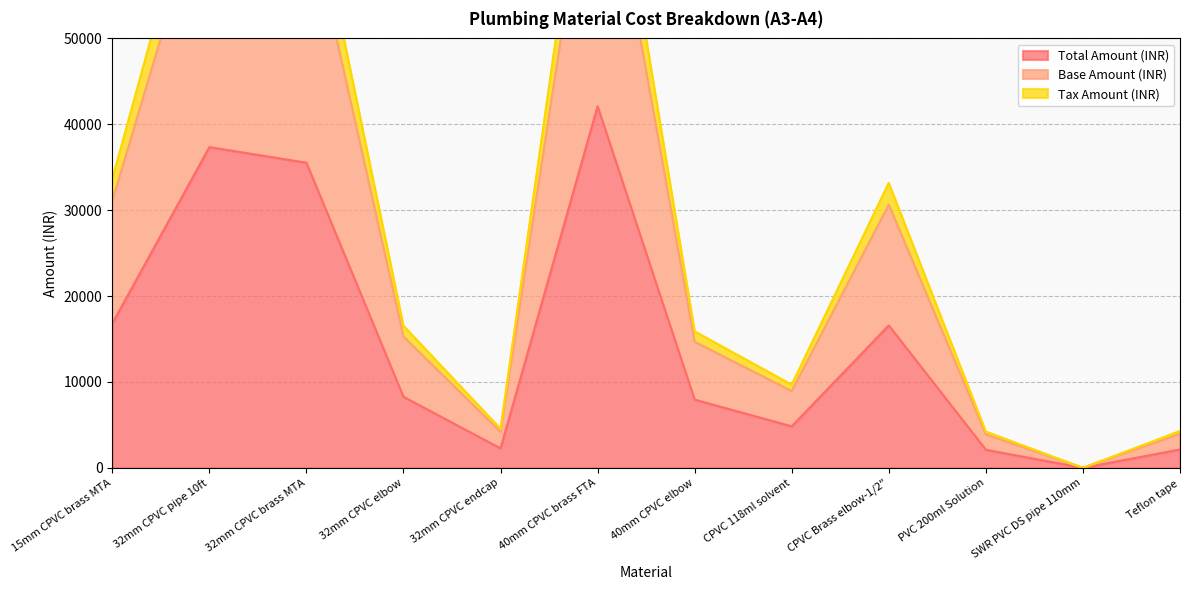

Which has a higher value, 32mm CPVC brass MTA or 32mm CPVC pipe 10ft?

32mm CPVC pipe 10ft